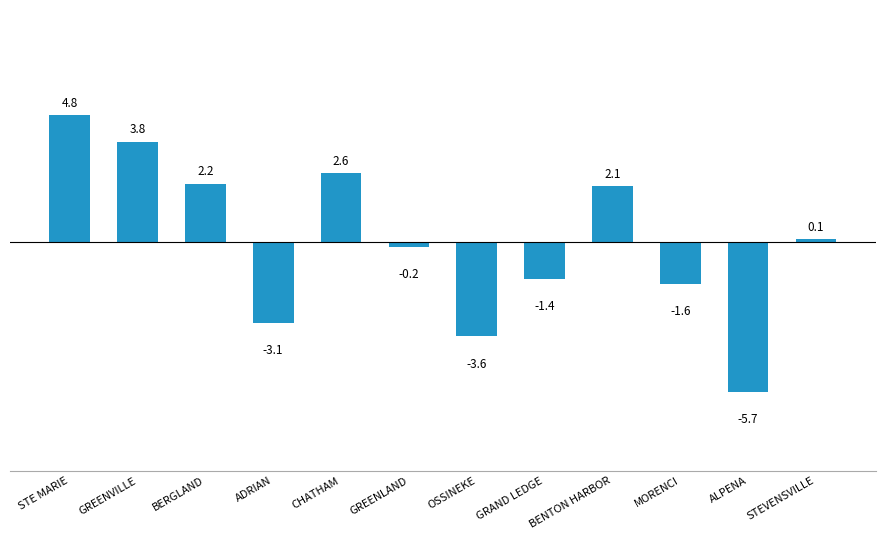

How many values are above zero?

6